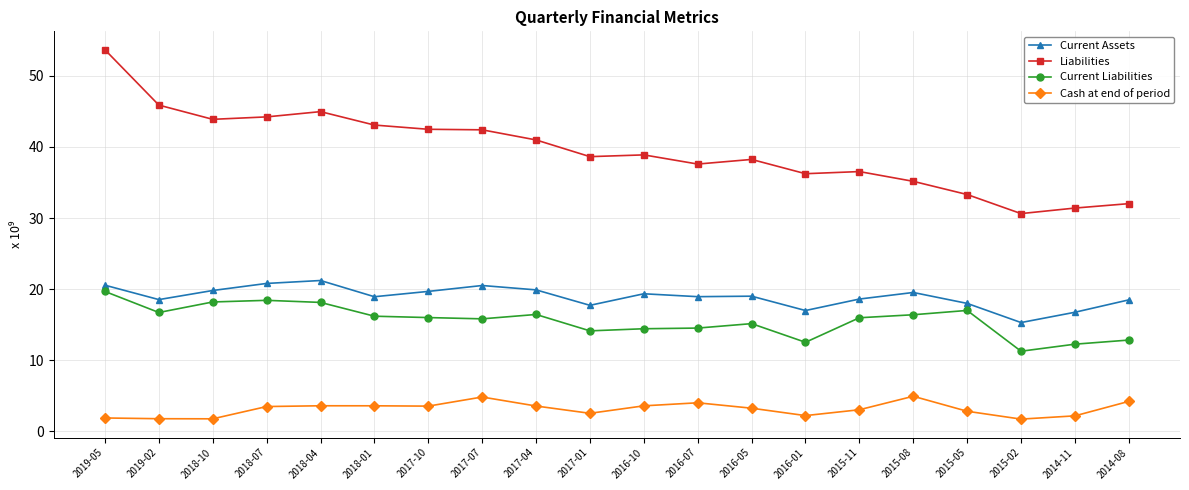

What is the average value of the Cash at end of period series?

3.1